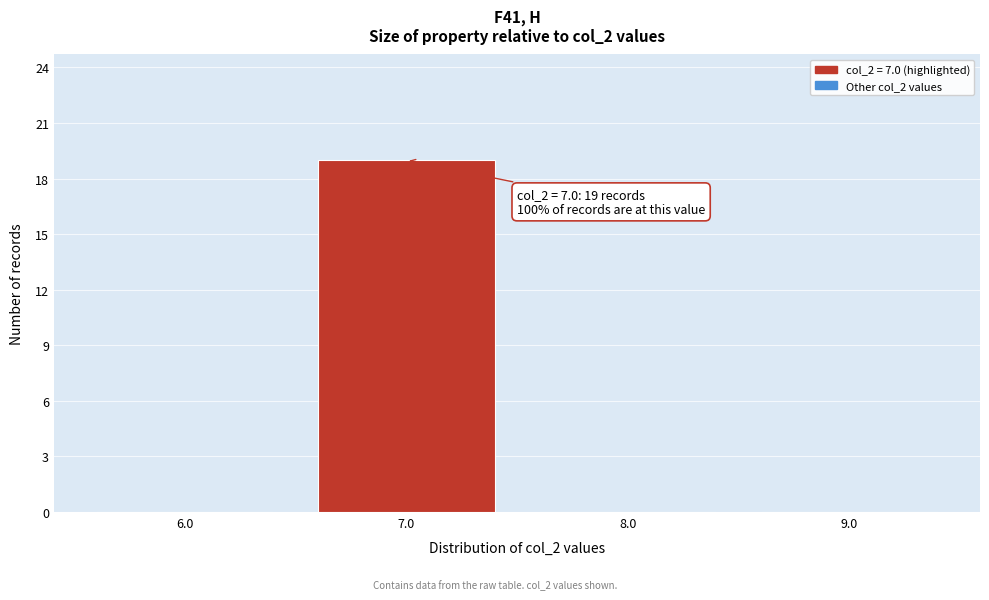

Over which range of the x-axis is the bar tallest?

6.5 to 7.5